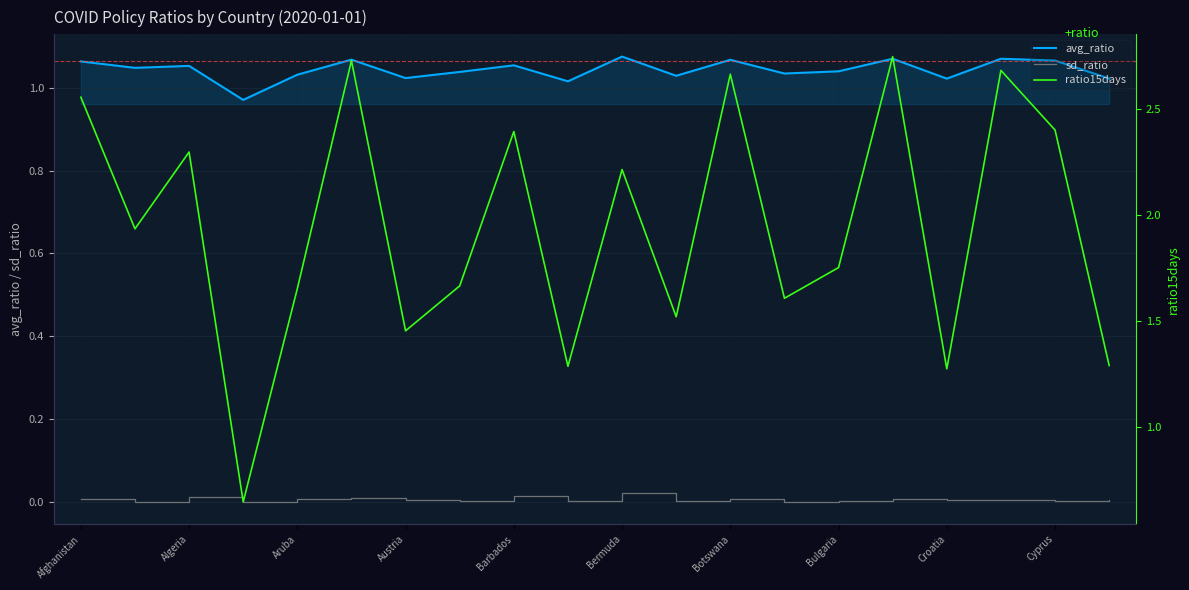

What is the difference between the maximum and minimum values in the avg_ratio series?

0.1